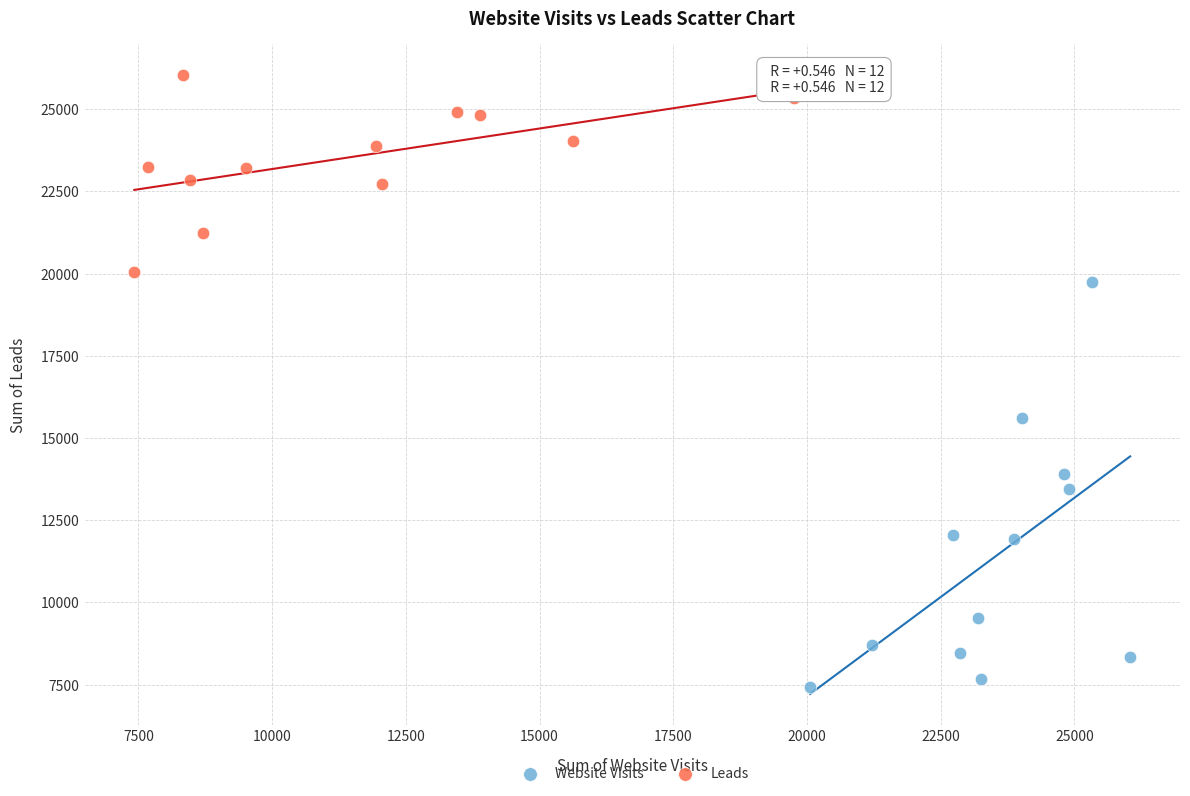

Which series contains the lowest Y value?

Website Visits